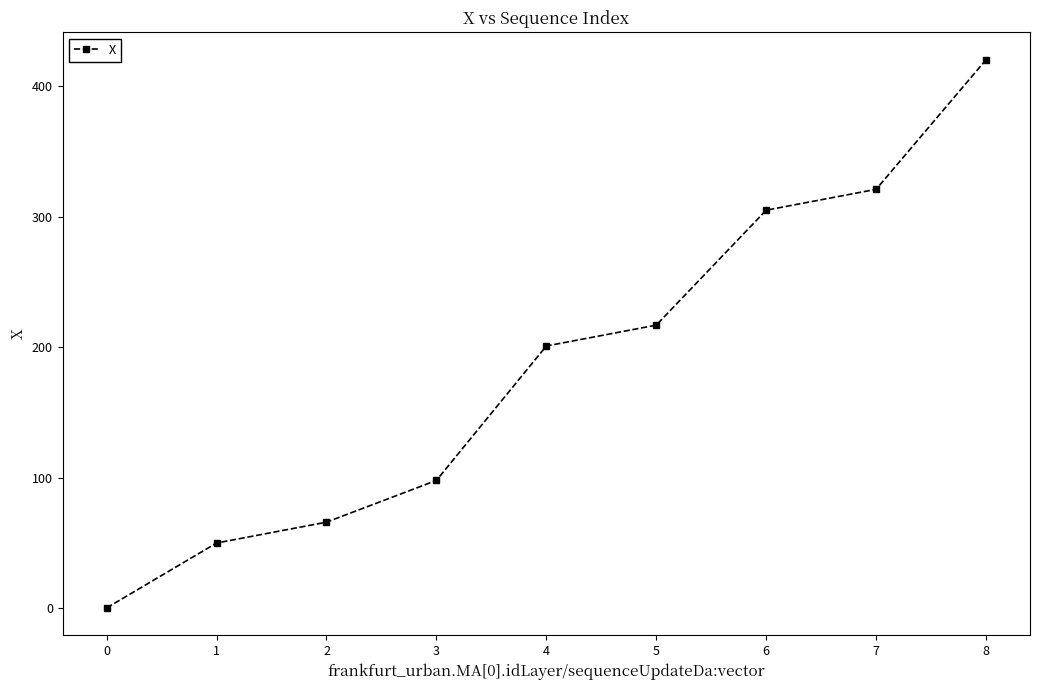

Which category has the highest value across all series?

8